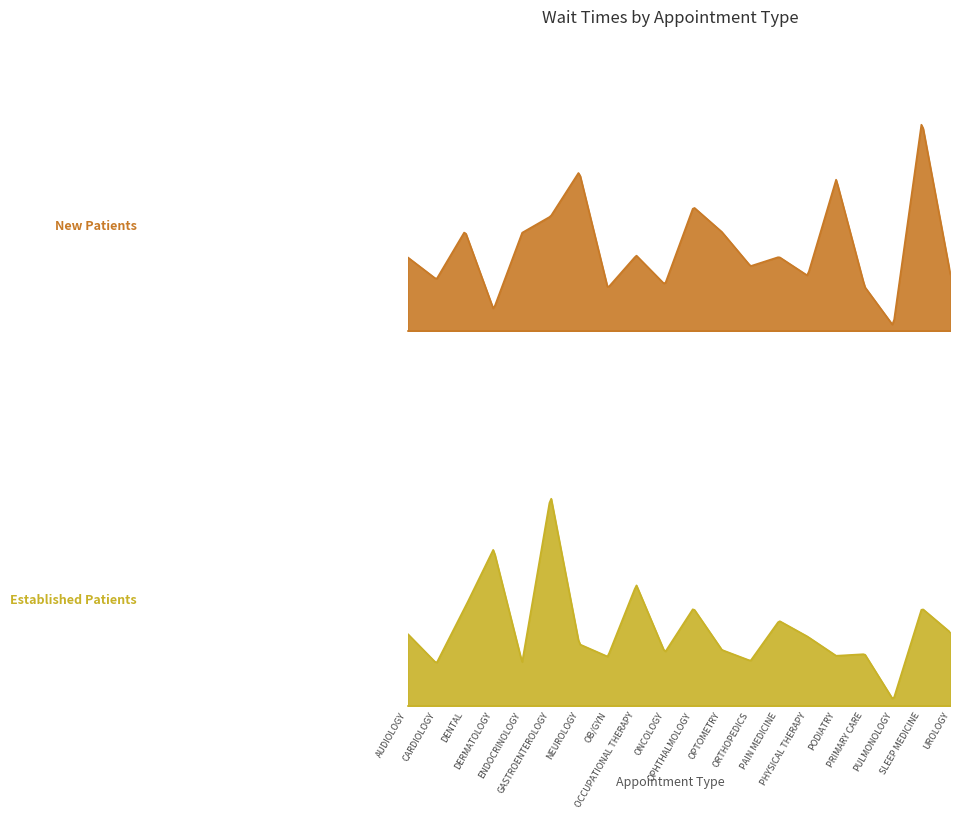

How many intersections are there between NewPatients and EstablishedPatients?

2